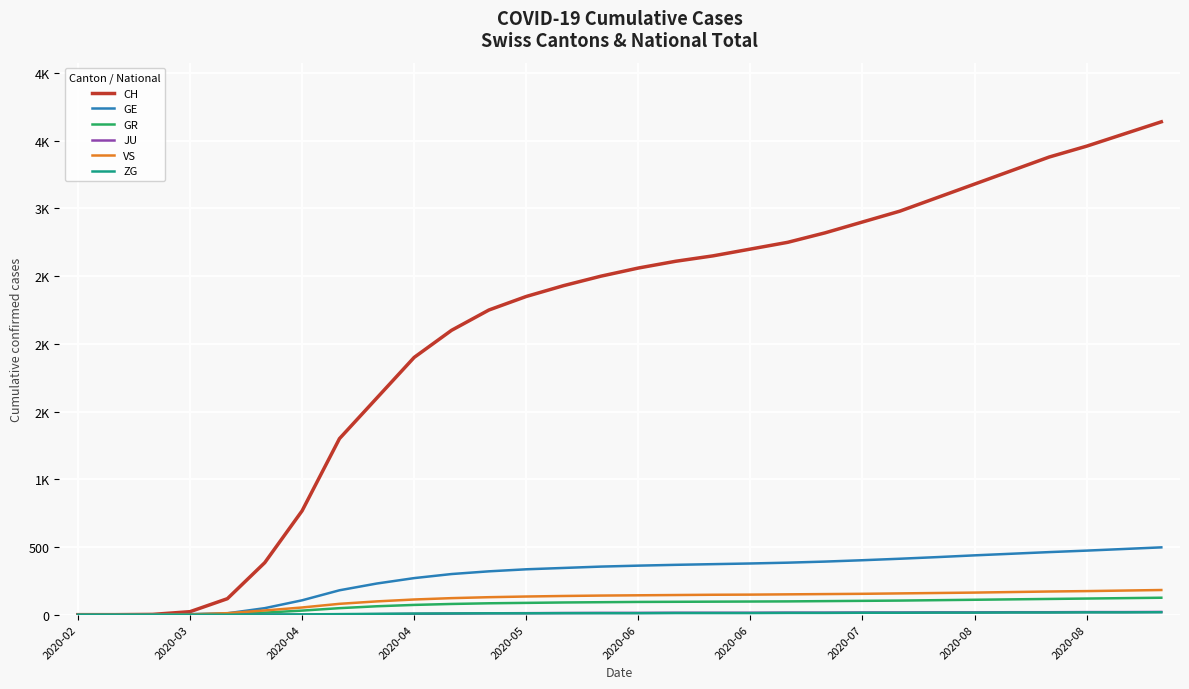

Does the chart display data point markers on the line(s)?

No